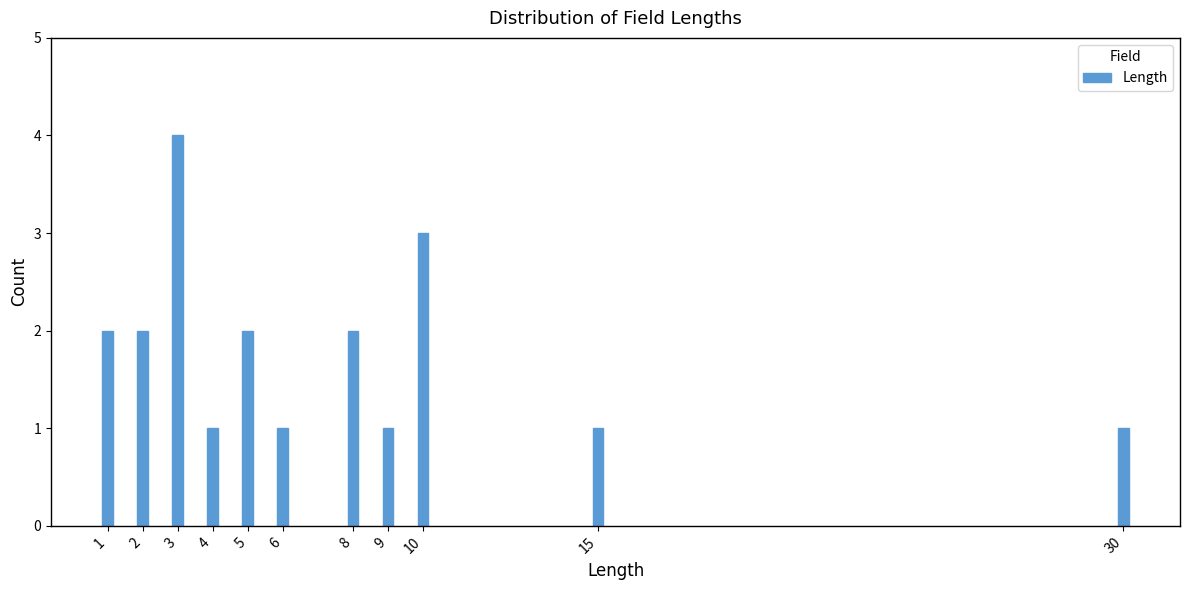

Reading left to right, transcribe all the data shown in this chart.

2	2	4	1	2	1	2	1	3	1	1